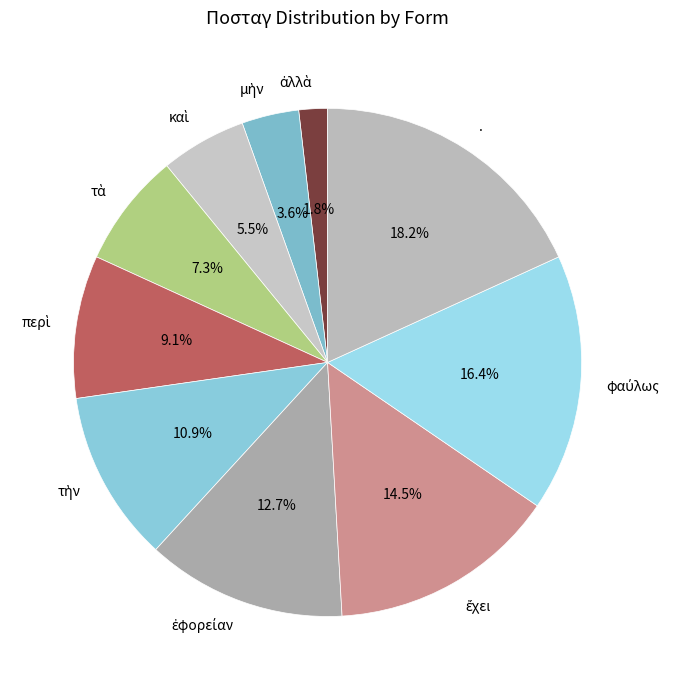

What is the largest slice in the pie chart?

.